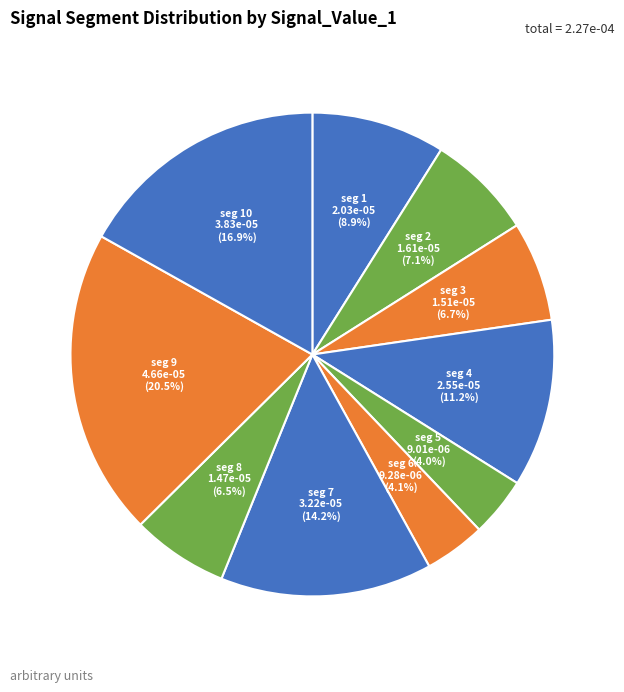

Count the number of slices in the pie.

10